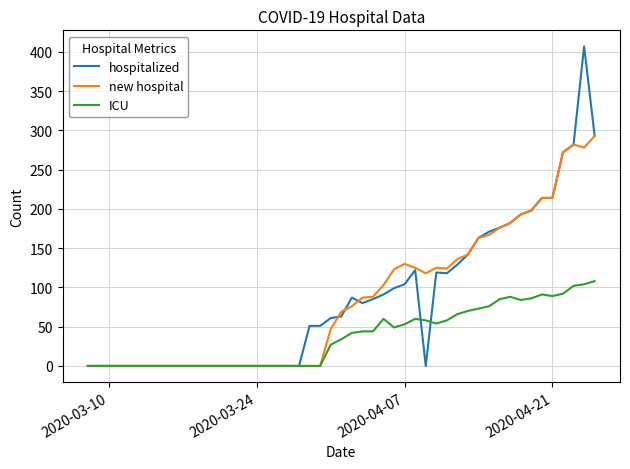

List the series in order of their peak value, highest first.

hospitalized, new hospital, ICU